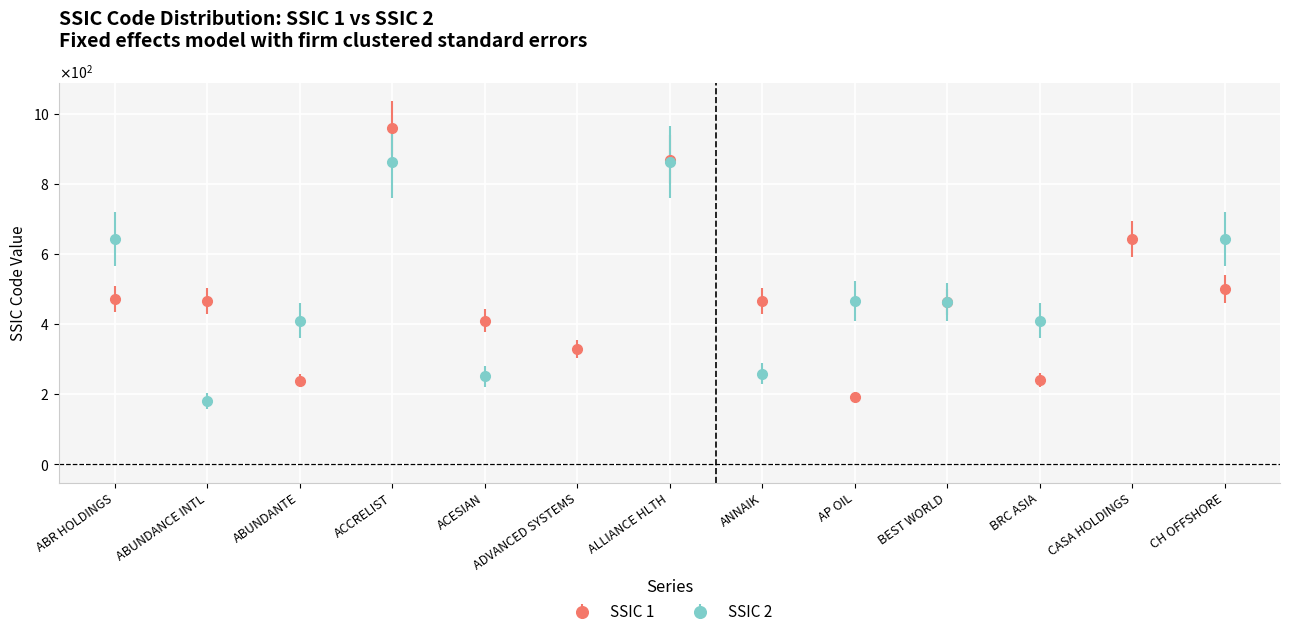

The value at ACCRELIST is 960. True or false?

True